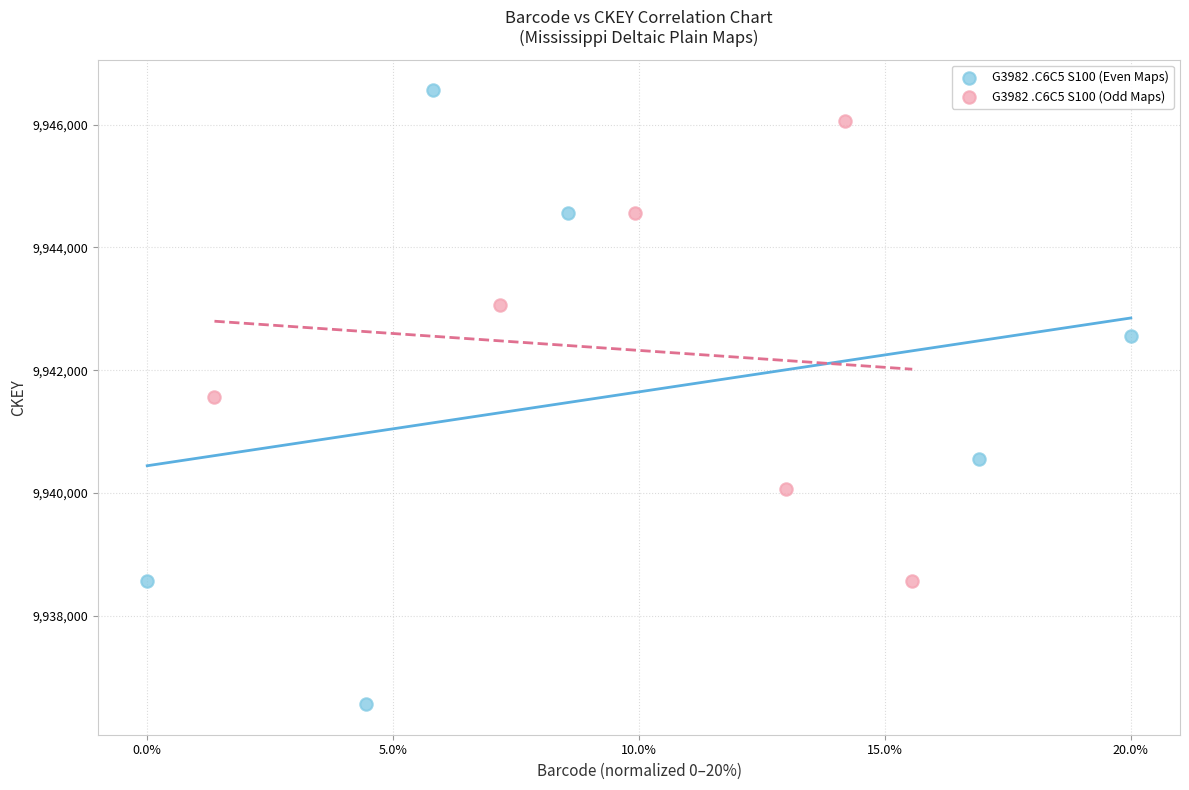

Which series reaches the maximum Y coordinate?

G3982 .C6C5 S100 (Even Maps)